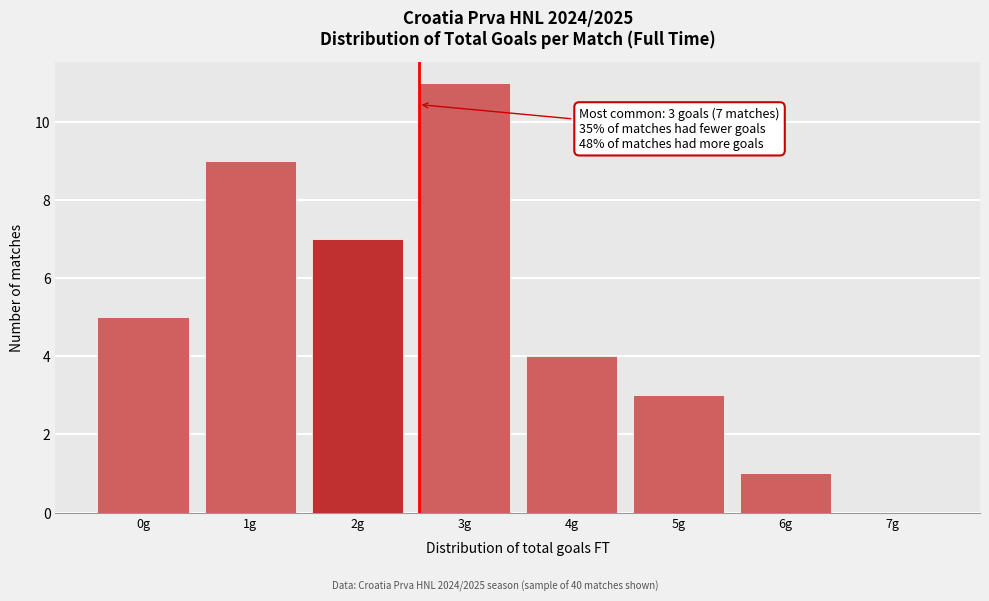

Reading right to left, extract all data points from this chart.

7g=0	6g=1	5g=3	4g=4	3g=11	2g=7	1g=9	0g=5